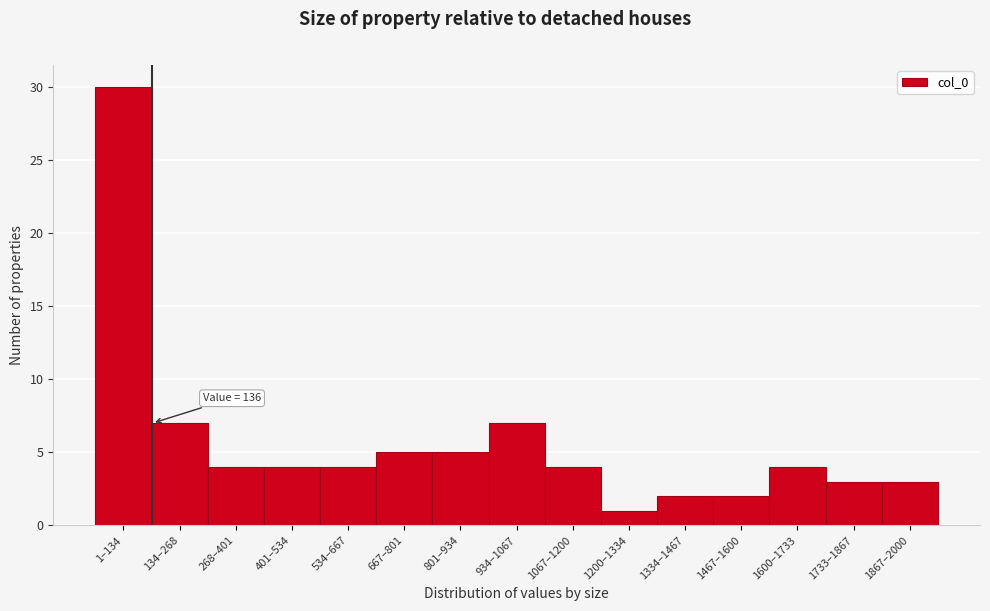

Reading right to left, what are all the values shown in this chart?

1867–2000=3	1733–1867=3	1600–1733=4	1467–1600=2	1334–1467=2	1200–1334=1	1067–1200=4	934–1067=7	801–934=5	667–801=5	534–667=4	401–534=4	268–401=4	134–268=7	1–134=30